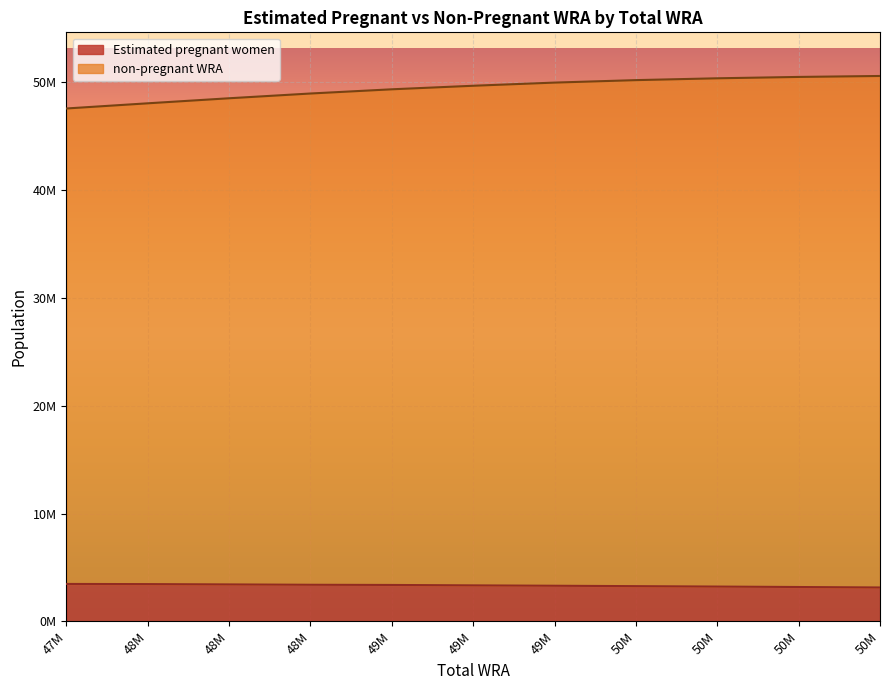

At which label is non-pregnant WRA closest to 49090500?

48M